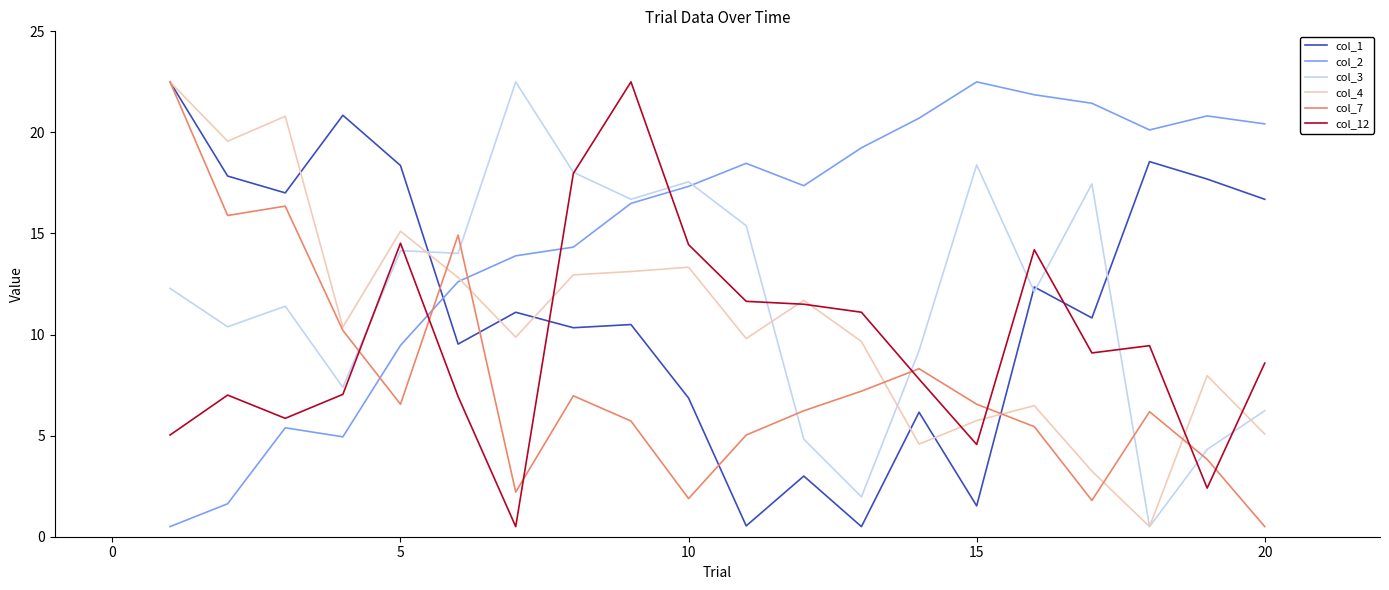

What is the greatest value displayed?

22.5